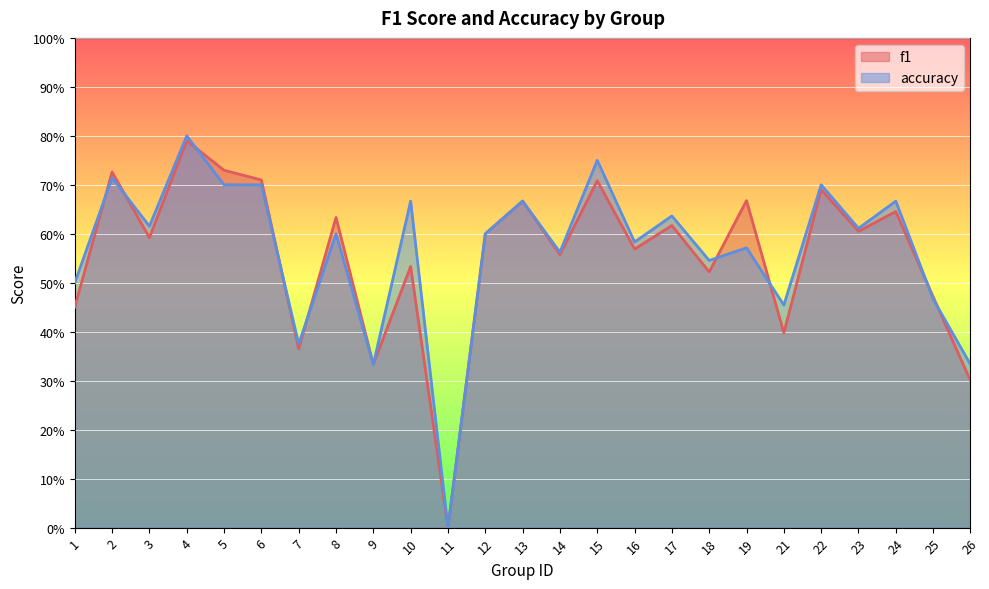

In f1, how many points are lower than both neighbors (excluding endpoints)?

9